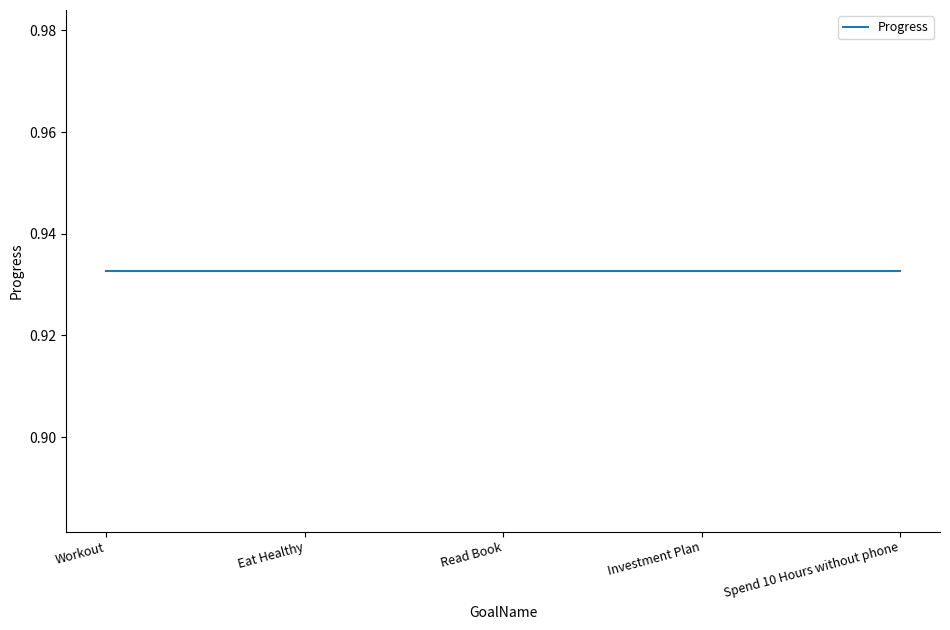

Is this an area chart (filled region under the line)?

No